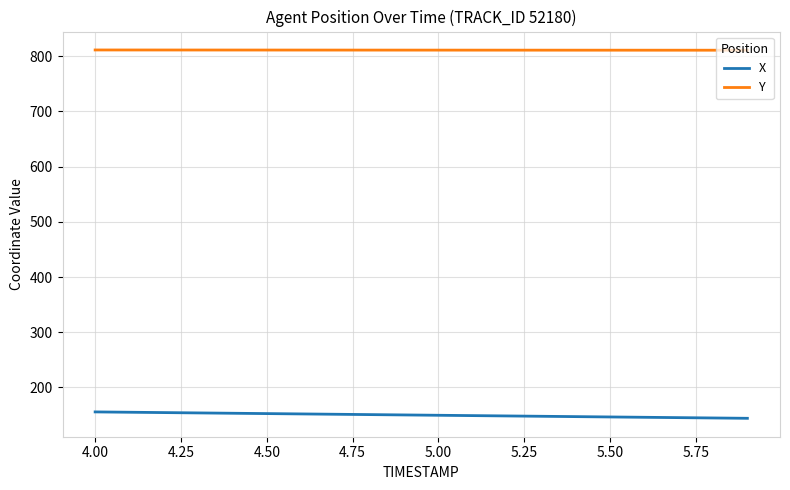

Which series has the largest total across all categories?

Y